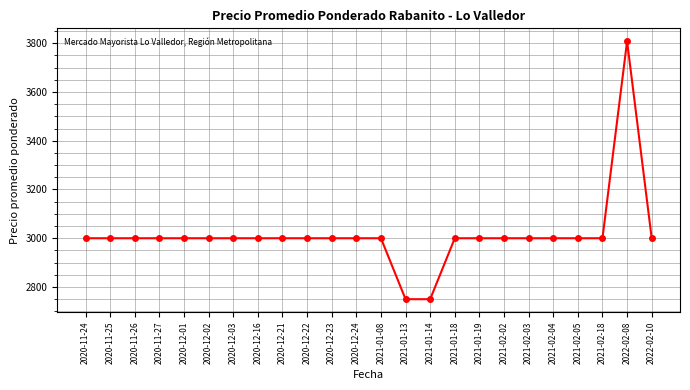

What is the greatest value displayed?

3808